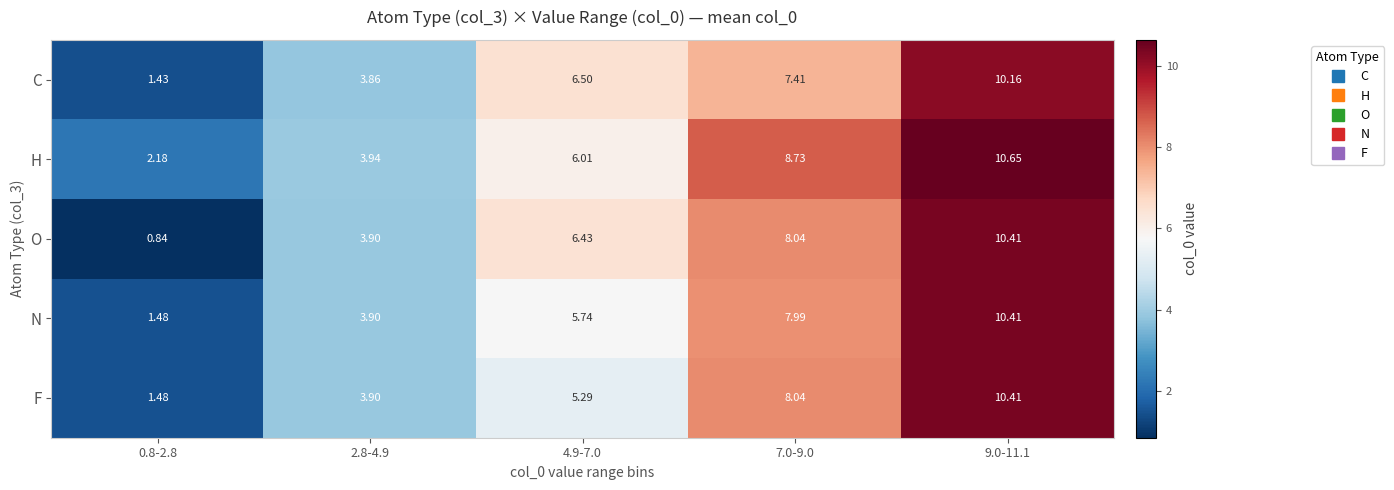

Which series changed the most between 4.9-7.0 and 9.0-11.1?

F